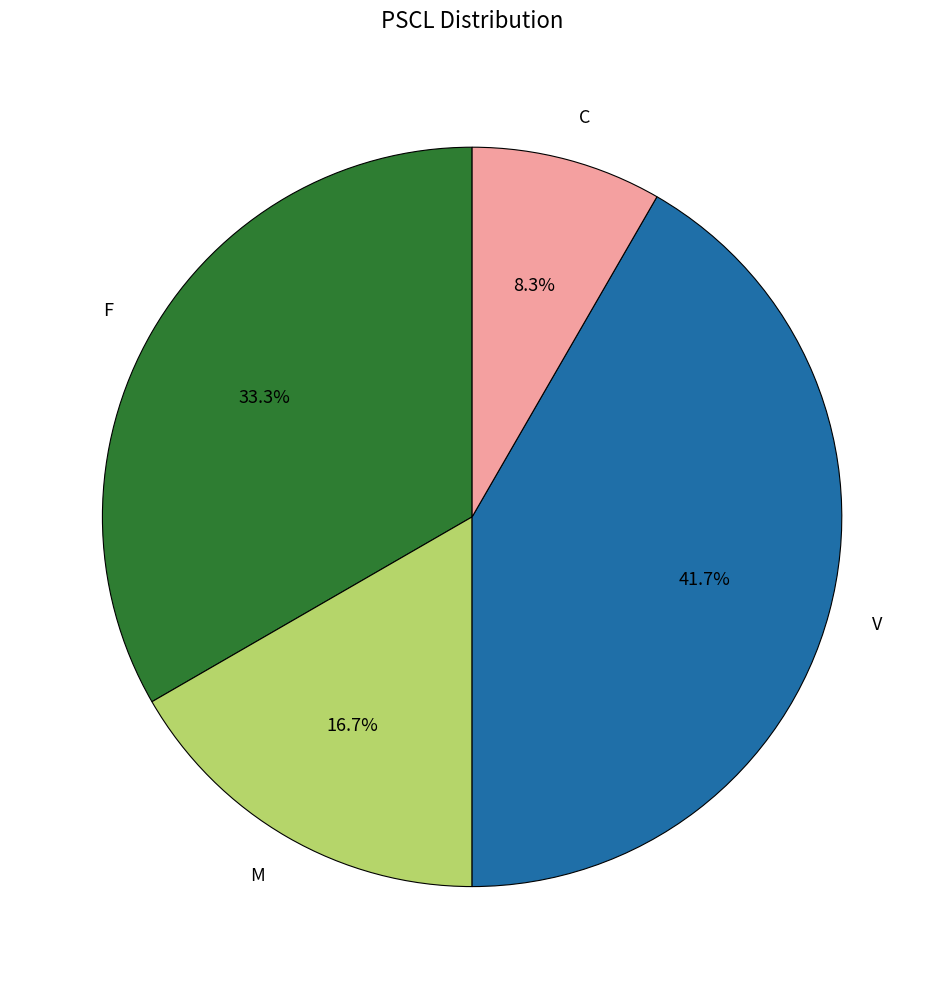

Is there a majority slice in this chart?

No